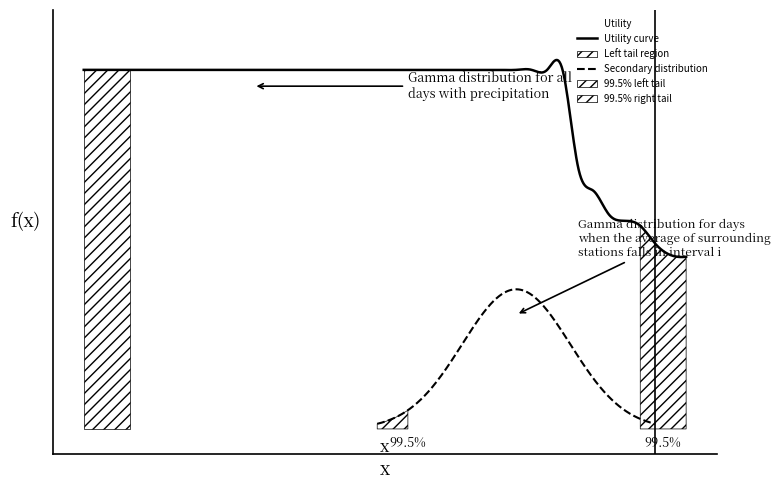

Reading left to right, extract all data points from this chart.

1.4	1.4	1.4	1.4	1.4	1.4	1.4	1.4	1.4	1.4	1.4	1.4	1.4	1.4	1.4	1.4	1.4	1.4	1.4	1.4	1.4	1.4	1.4	1.4	1.4	1.4	1.4	1.4	1.4	1.4	1.4	1.4	1.0	0.9	0.8	0.8	0.8	0.7	0.7	0.7